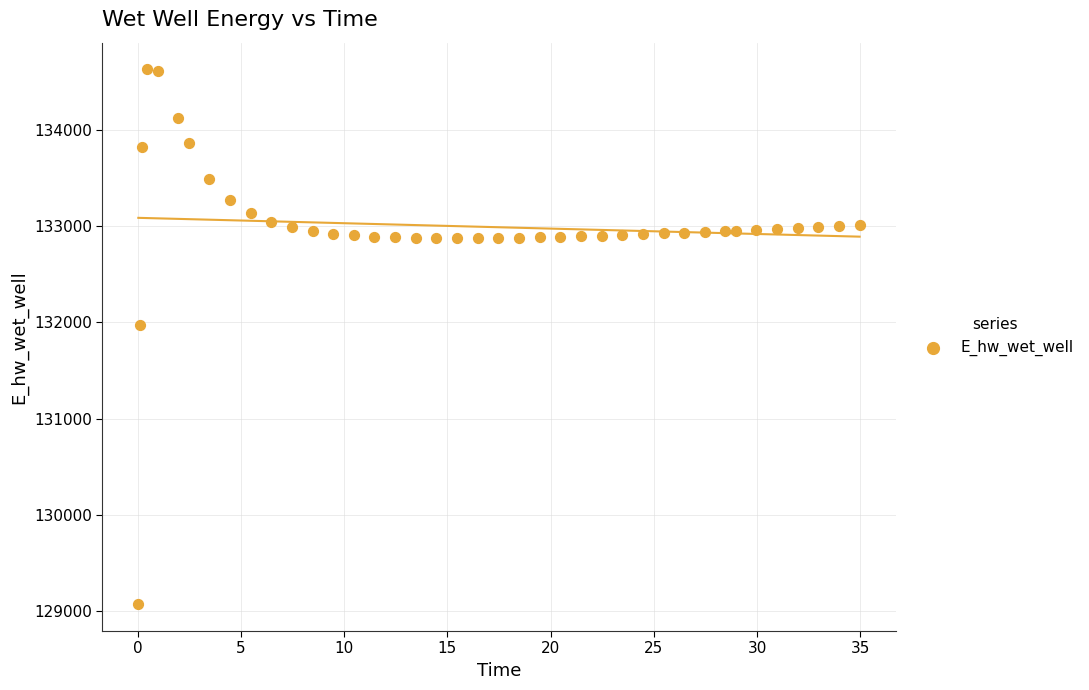

What is the range of Y values (max minus min)?

5557.7